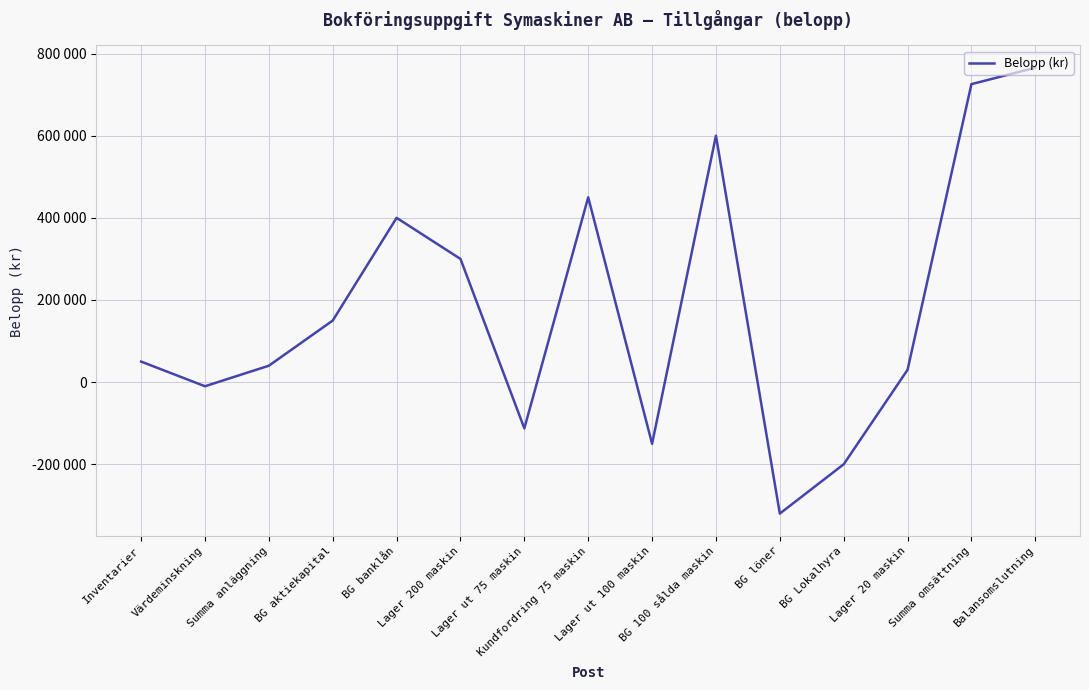

Is this an area chart (filled region under the line)?

No